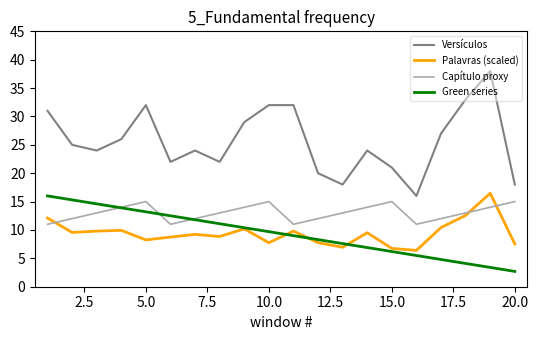

Which series has the widest spread of values?

Versículos